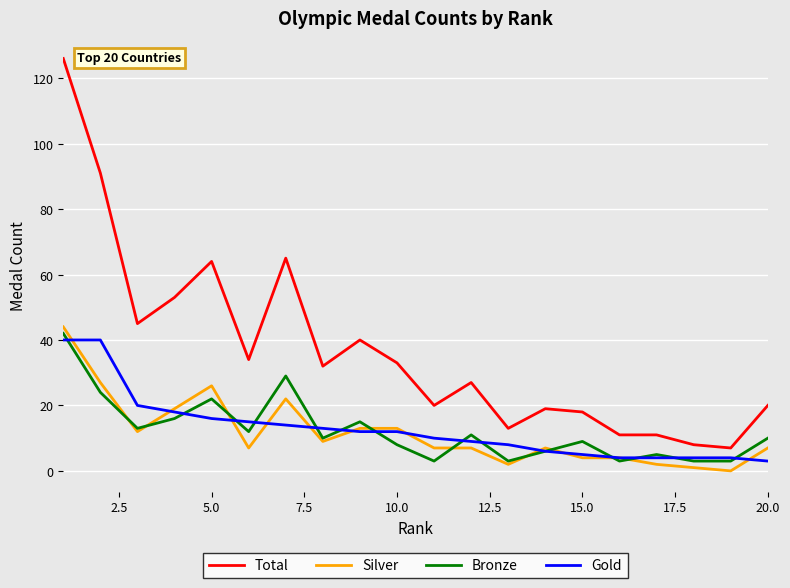

True or false: Bronze and Total intersect in this chart.

False